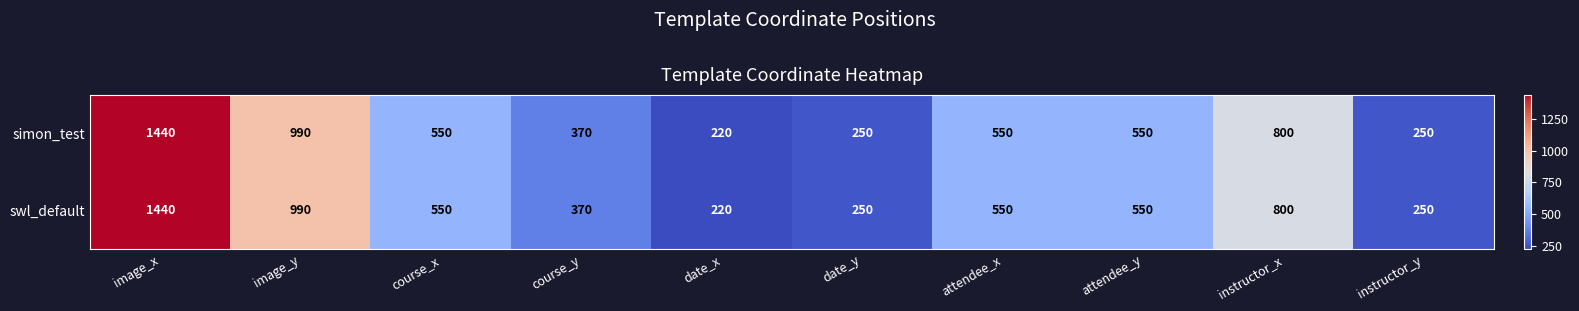

What is the total value across all series at date_y?

500